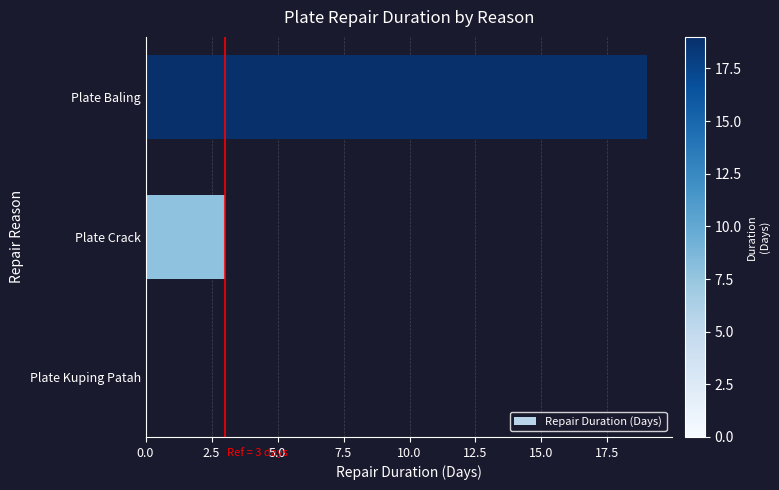

What is the sum of the values at Plate Baling and Plate Crack?

22